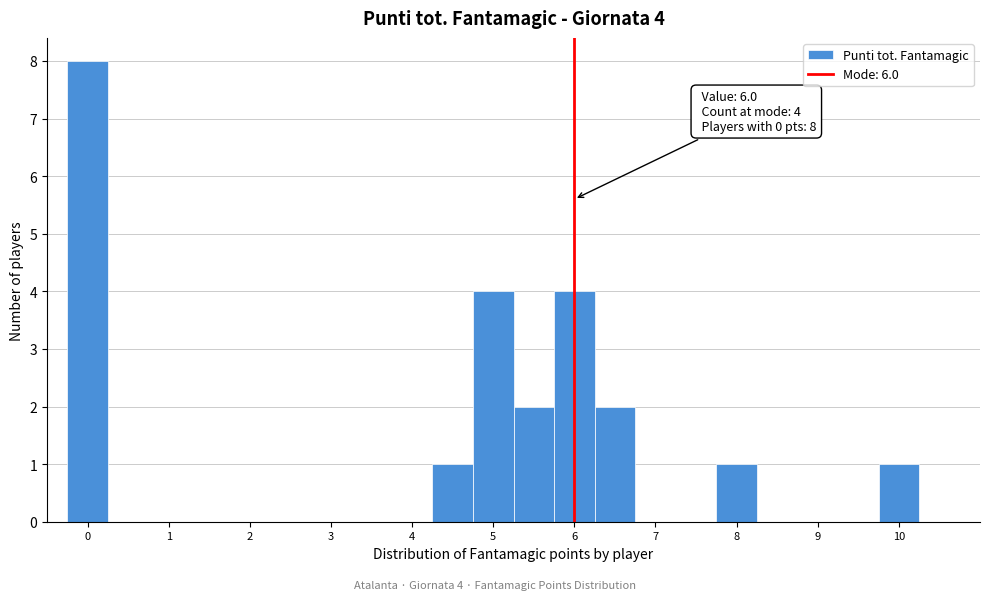

Which range on the x-axis has the tallest bar?

-0.25 to 0.25